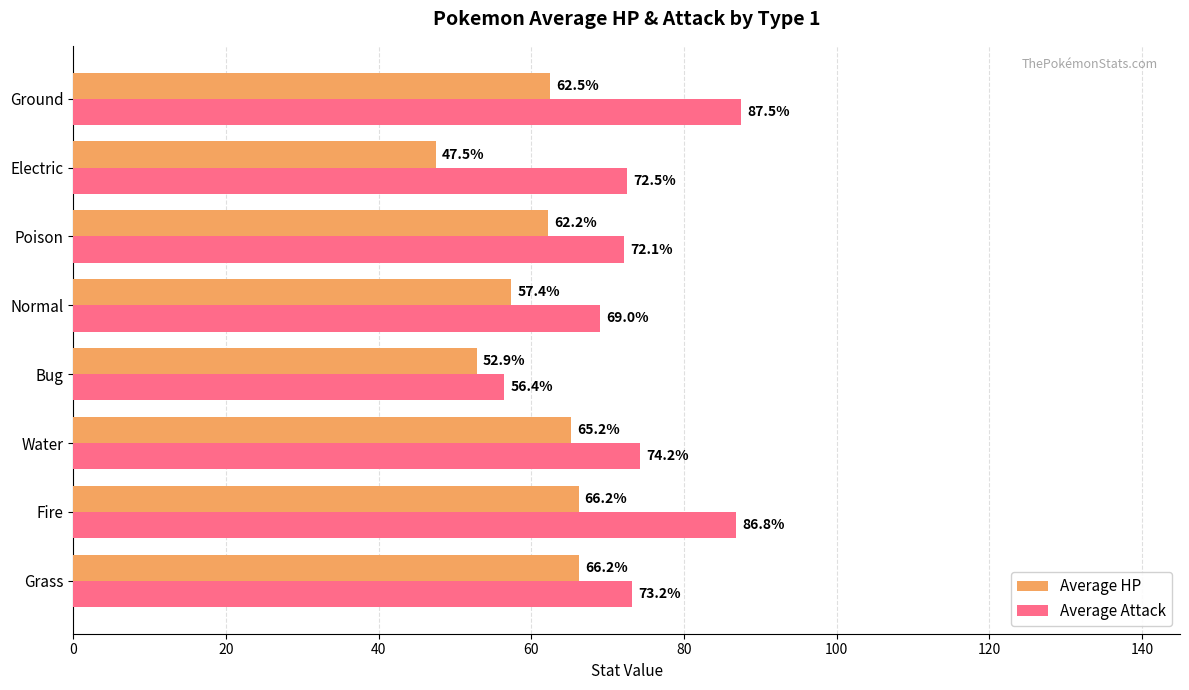

Rank the series by their maximum value, from lowest to highest.

Average HP, Average Attack